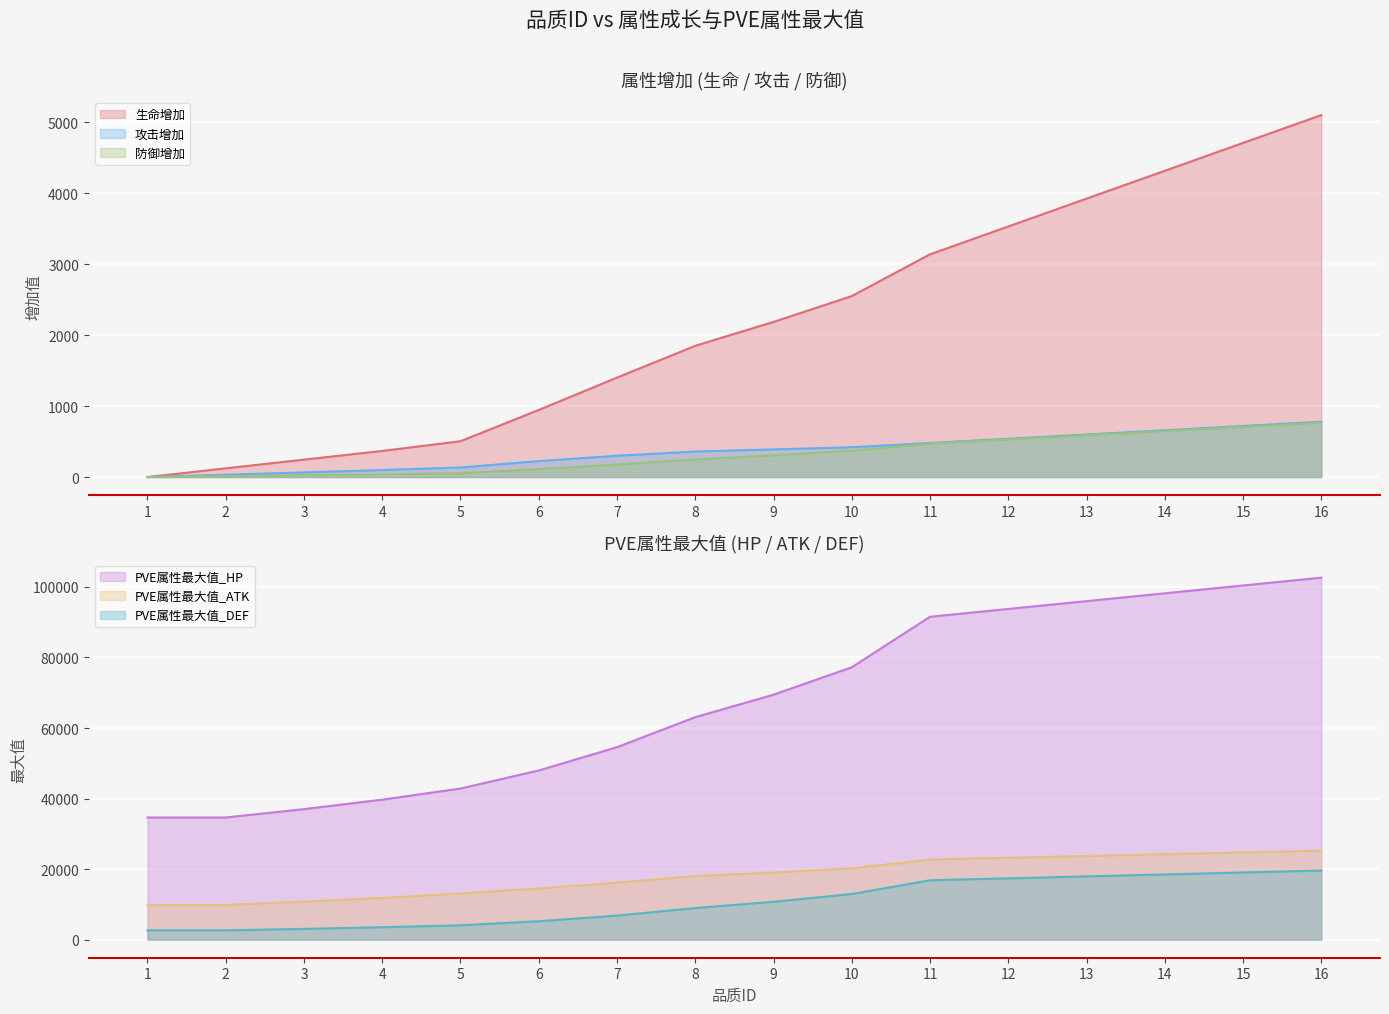

How many values in 防御增加 are above zero?

15